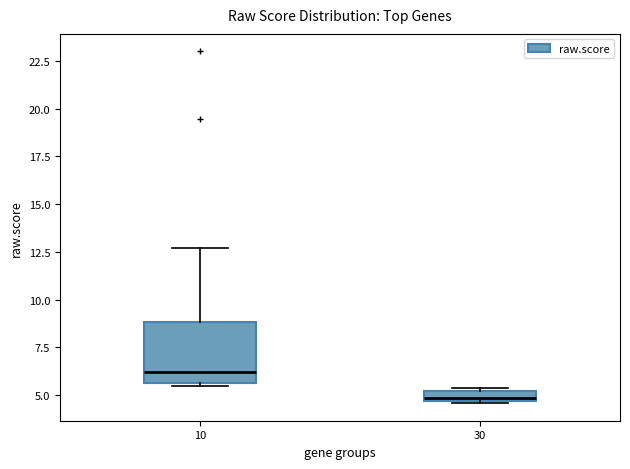

Where does the median line of the box at x = 10 sit on the y-axis? The values are not printed on the chart, so give them approximately, as read against the axis.

6.0